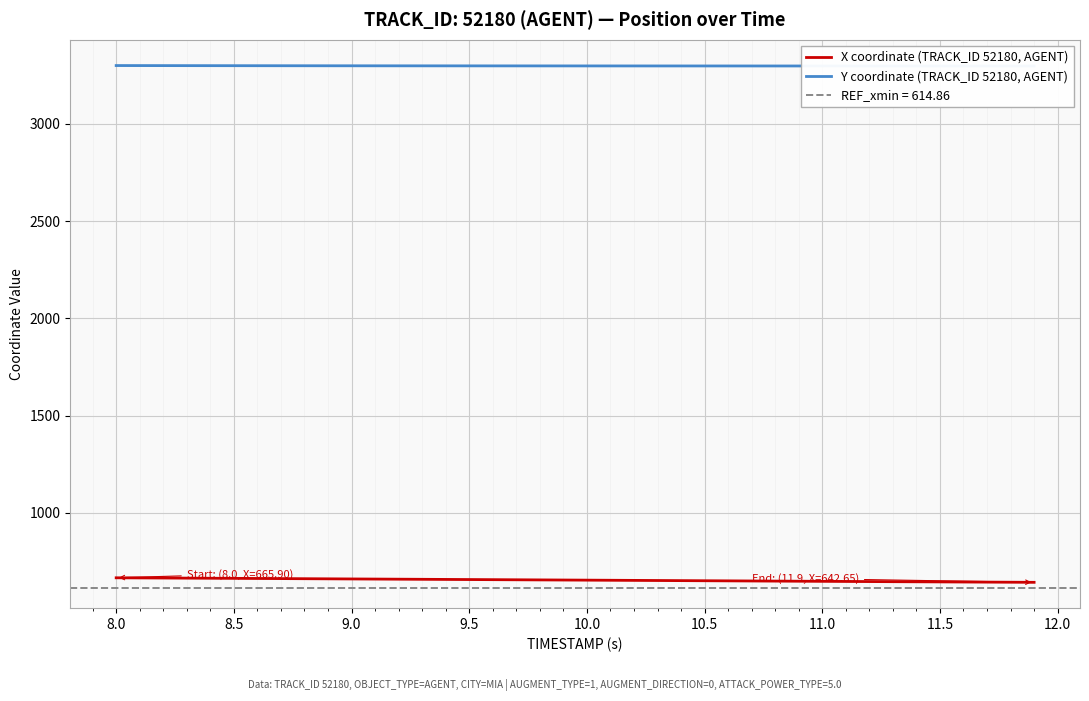

Which series has the largest total across all categories?

Y coordinate (TRACK_ID 52180, AGENT)